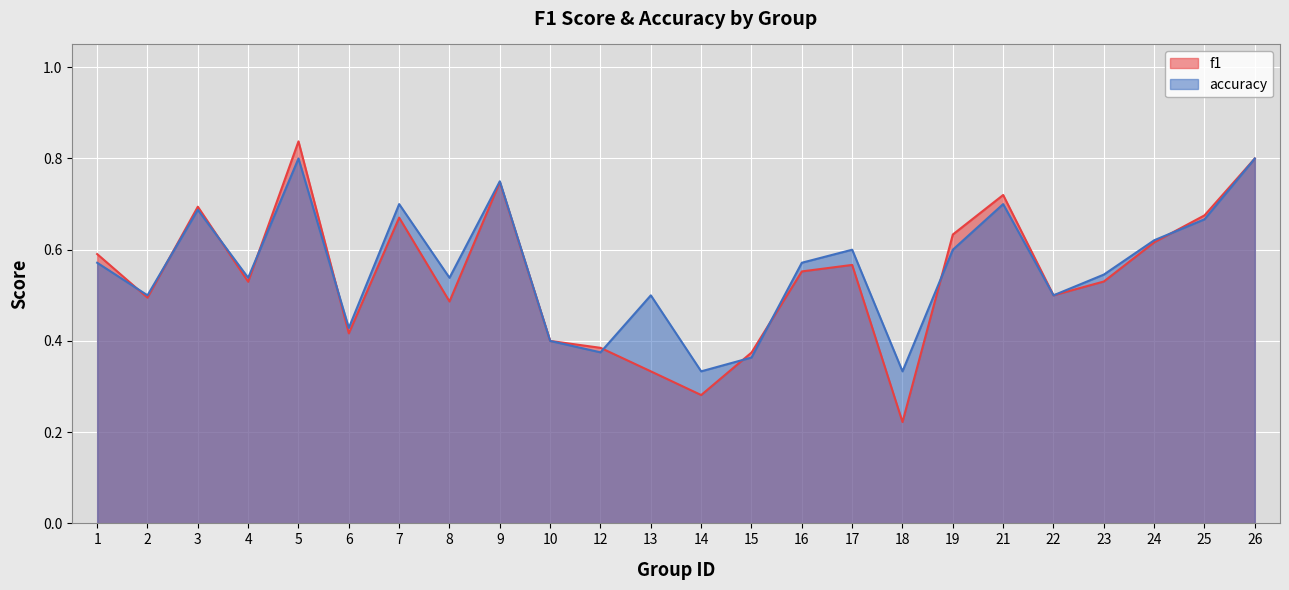

True or false: f1 has a value of 0.9 at 7.

False